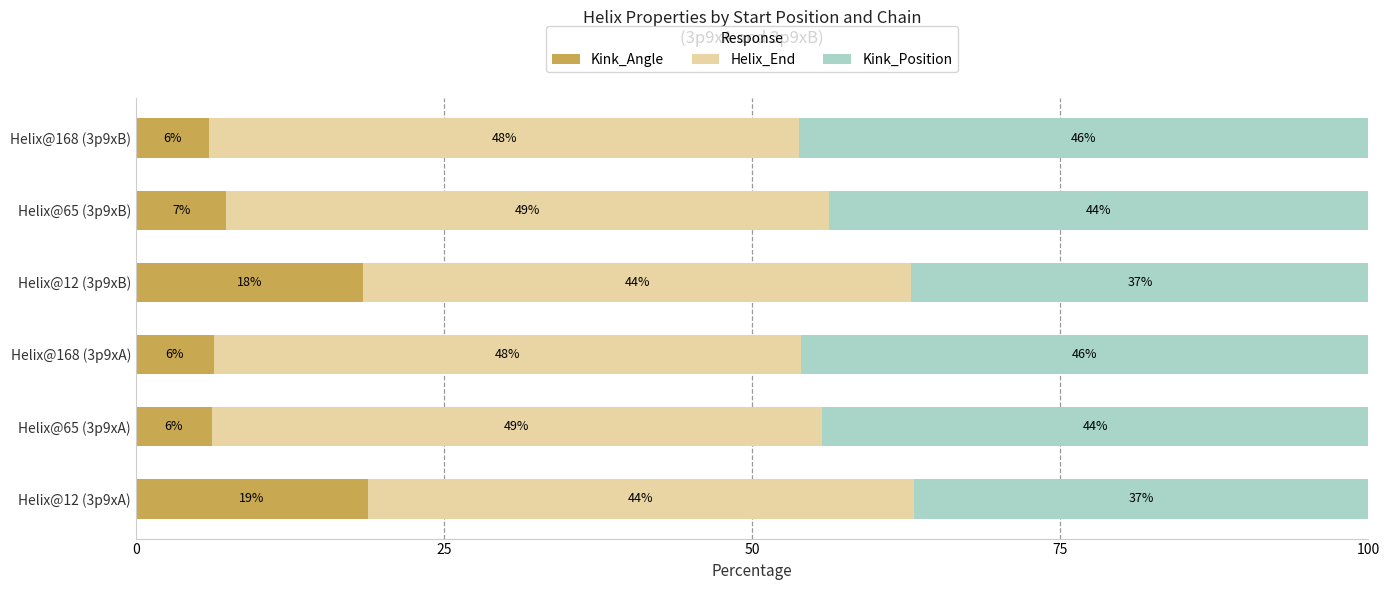

At which label does Kink_Angle reach its peak?

Helix@12 (3p9xA)